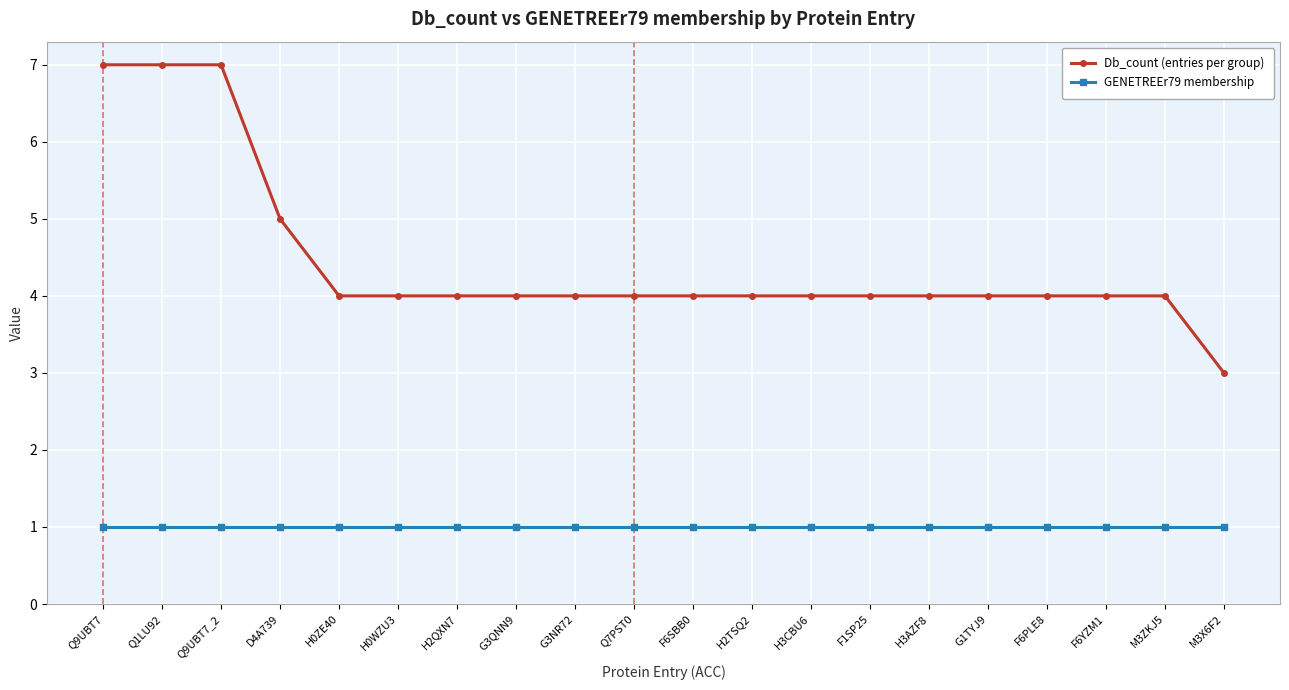

What is the sum of the Db_count (entries per group) values at G1TYJ9 and Q9UBT7_2?

11